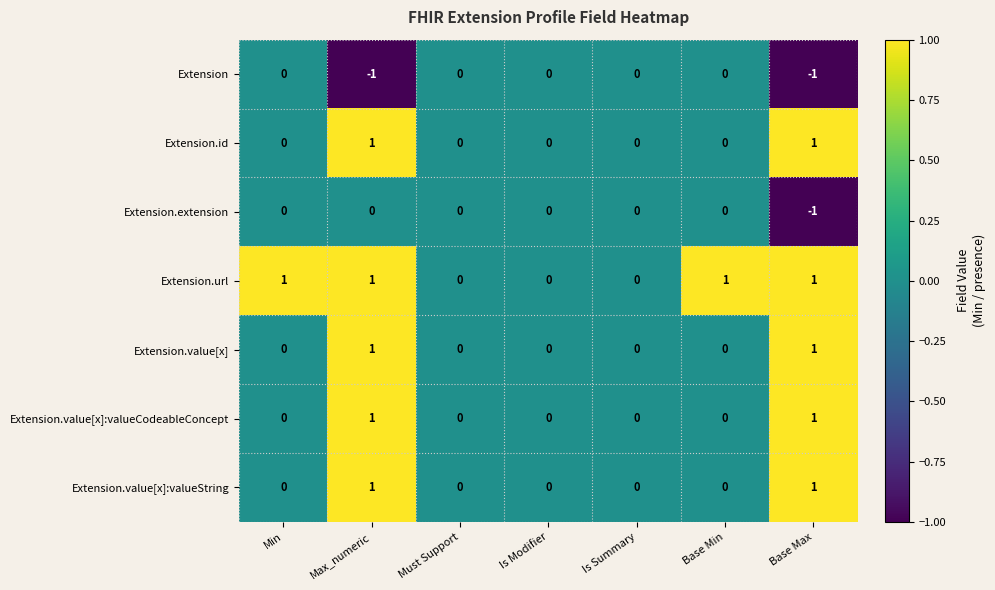

Which series has the largest total across all categories?

Extension.url